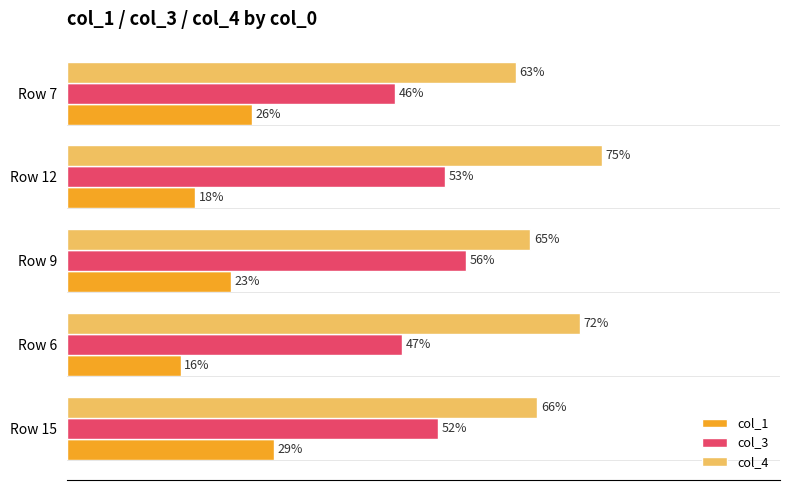

Which series has the largest range (max minus min)?

col_1